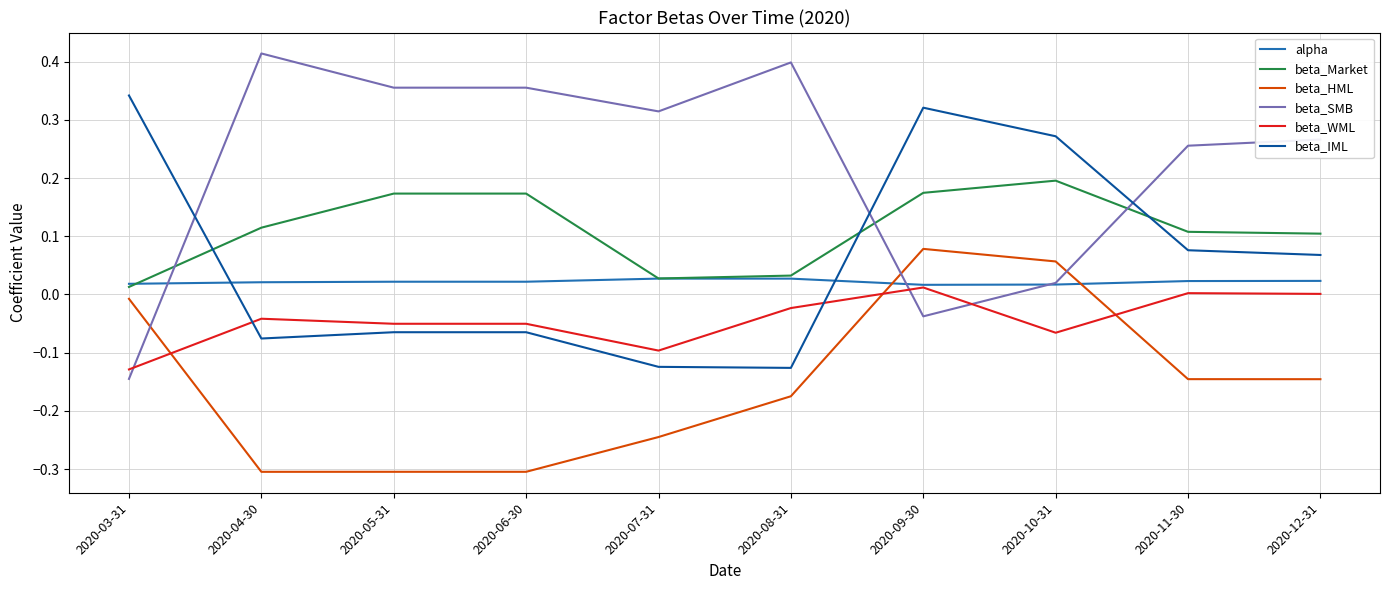

Between which two adjacent categories do beta_SMB and alpha first intersect?

2020-03-31 and 2020-04-30